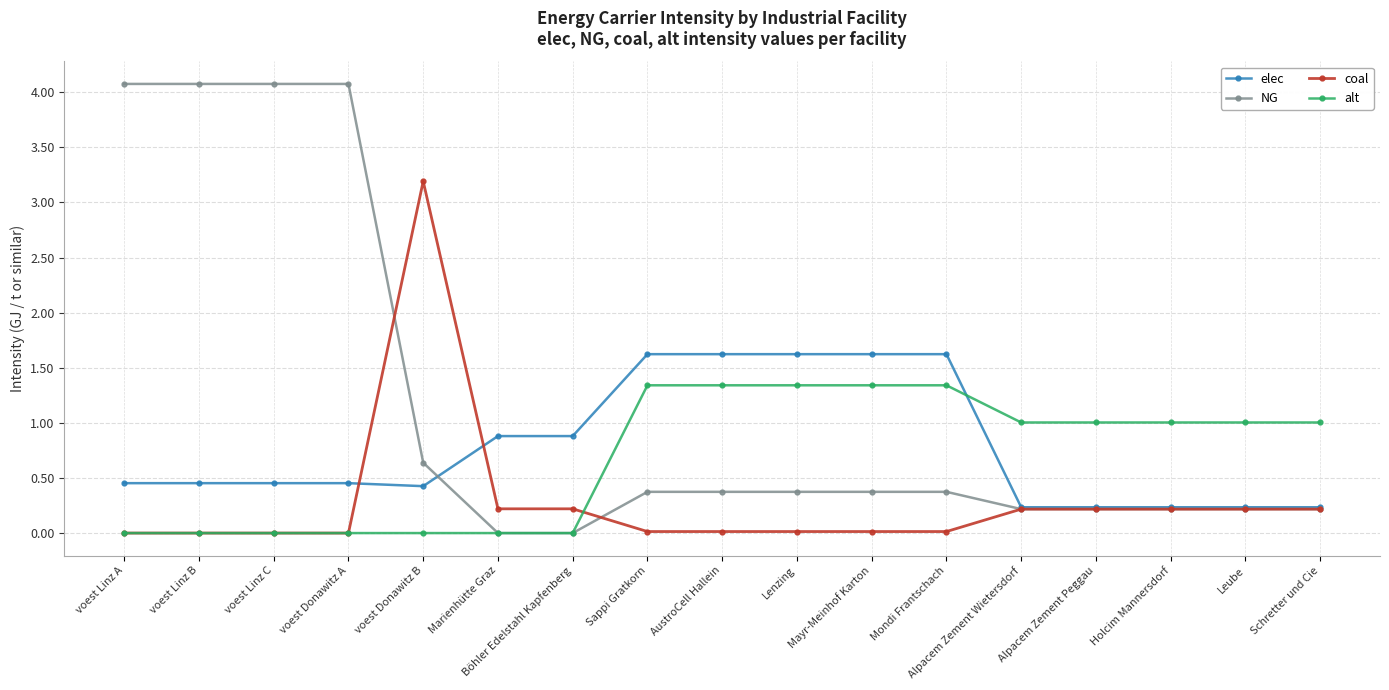

At how many categories does at least one series exceed 0?

17